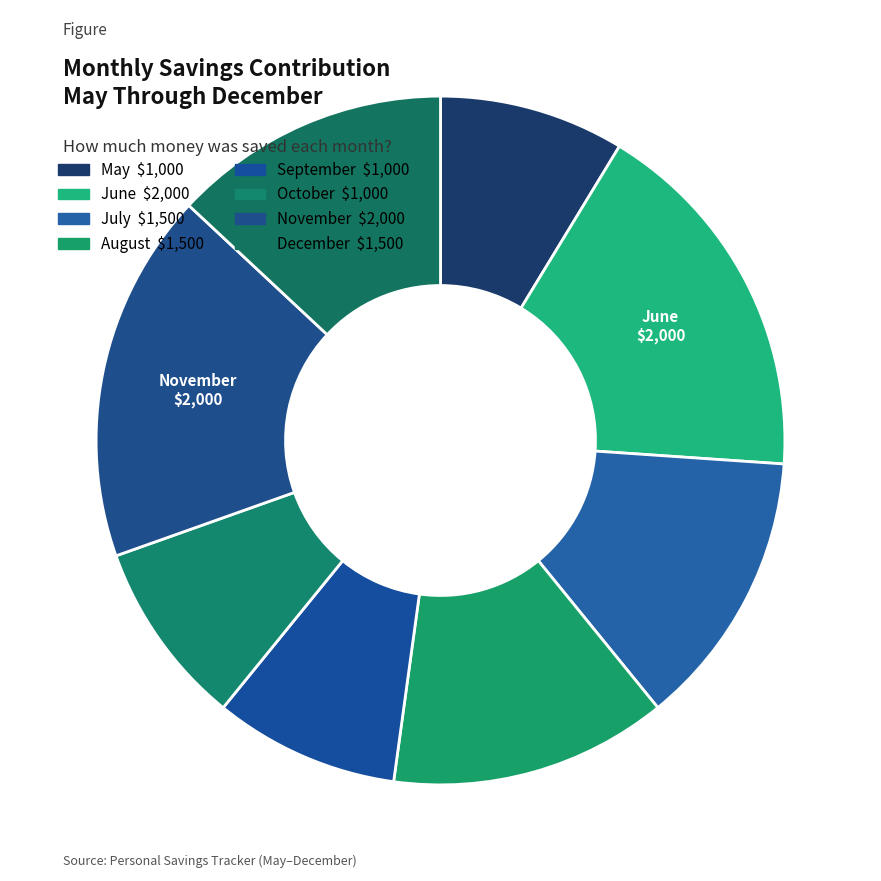

What percentage is the December slice, to the nearest percent?

13%